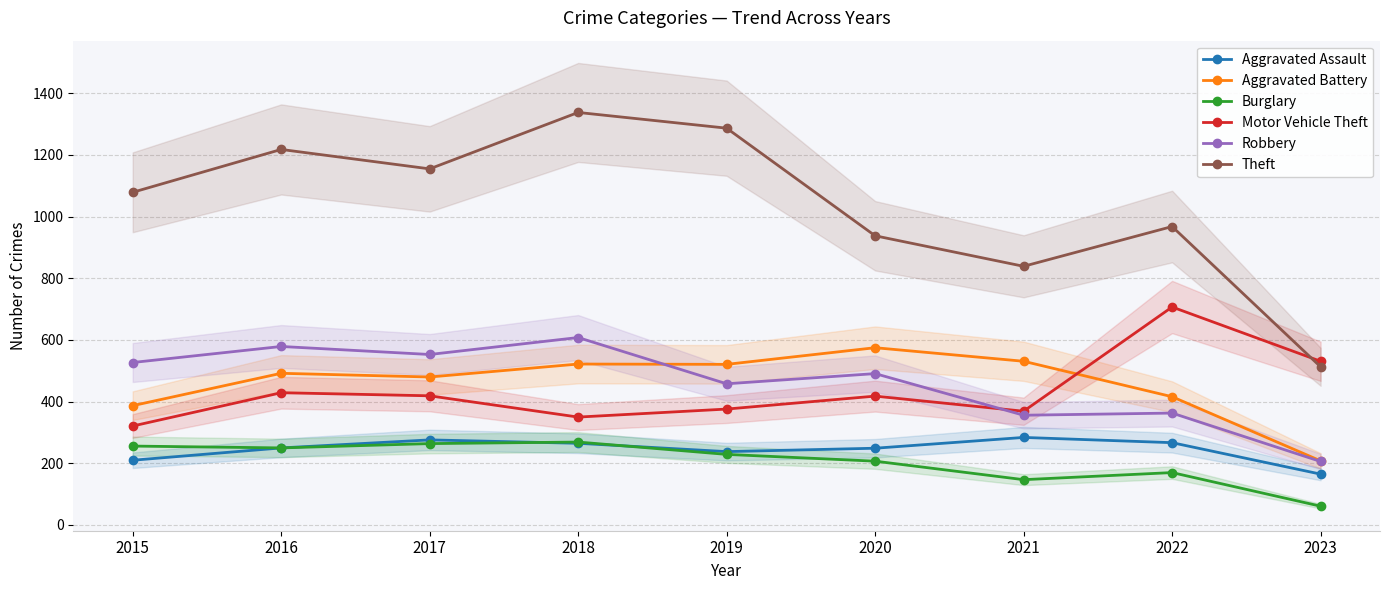

At 2015, list the series in order from smallest to largest.

Aggravated Assault, Burglary, Motor Vehicle Theft, Aggravated Battery, Robbery, Theft